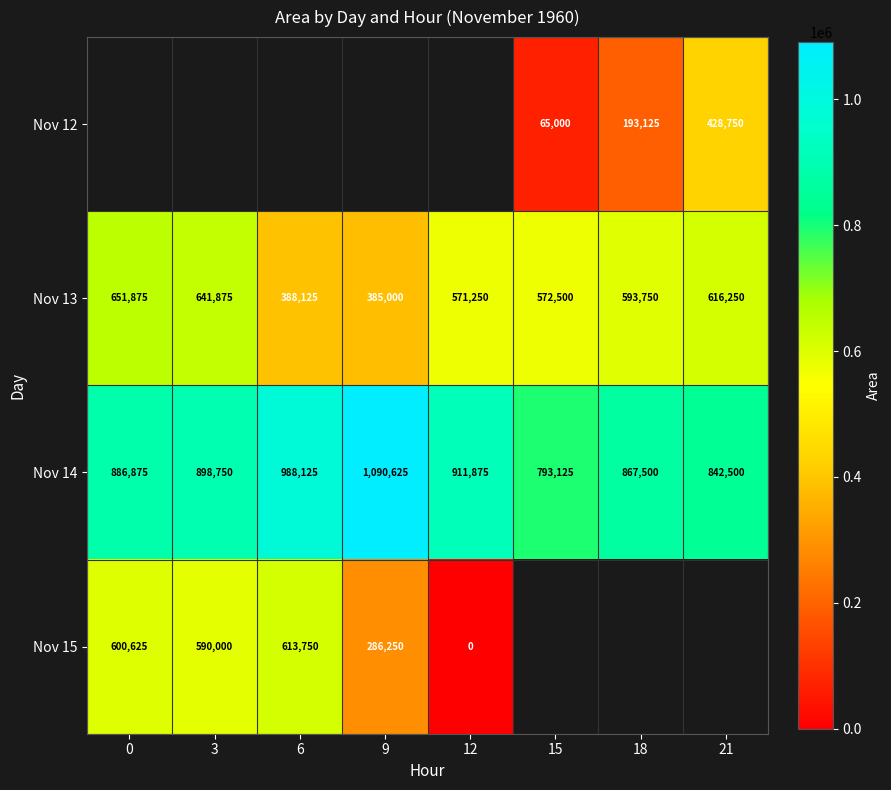

What is the difference between the highest and lowest values at 21?

413750.0